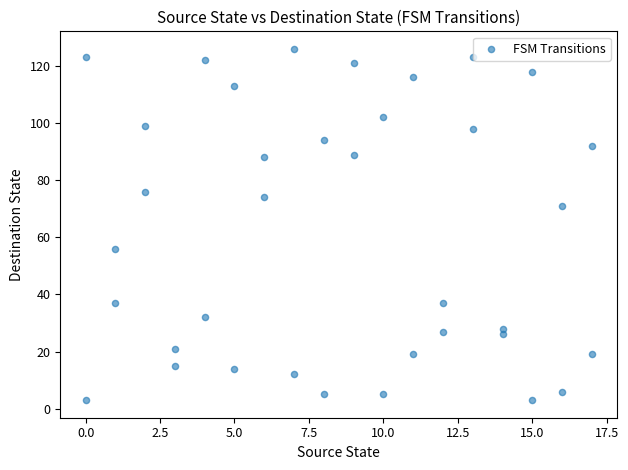

What is the range of Y values (max minus min)?

123